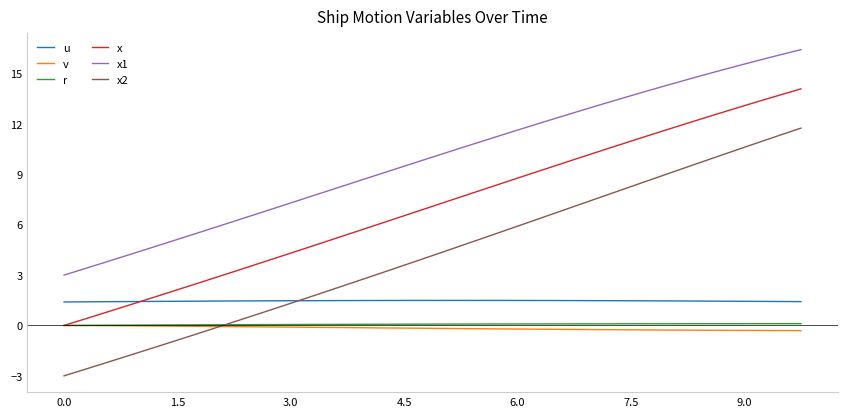

Which series has the widest spread of values?

x2